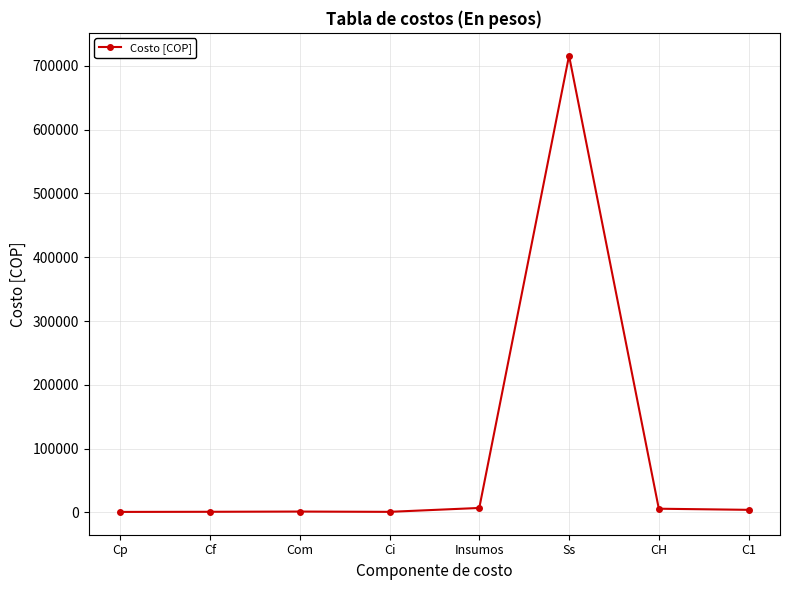

Is it true that the value at Ss is 716000?

True